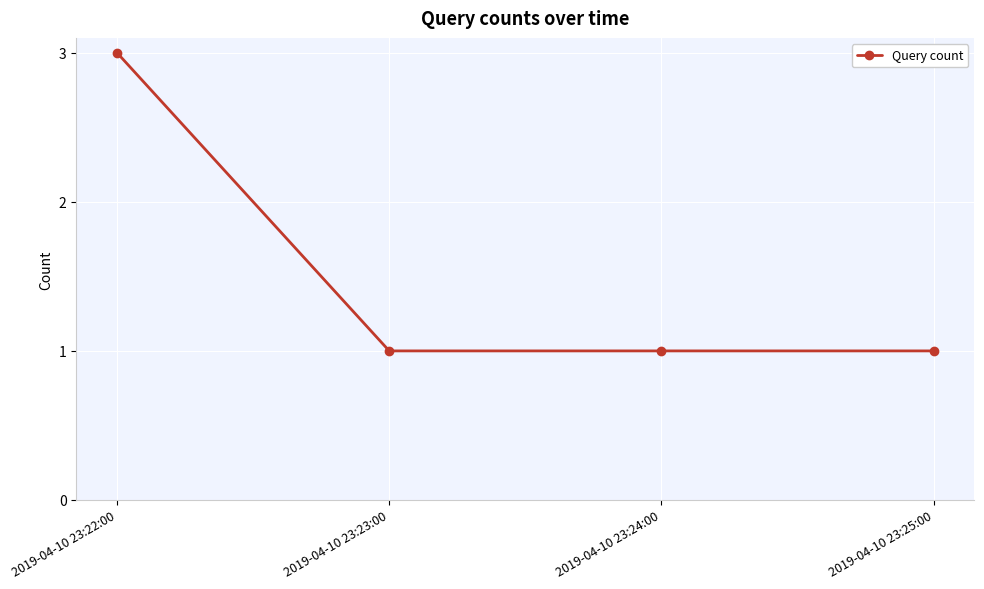

How many values are between 1 and 3?

4